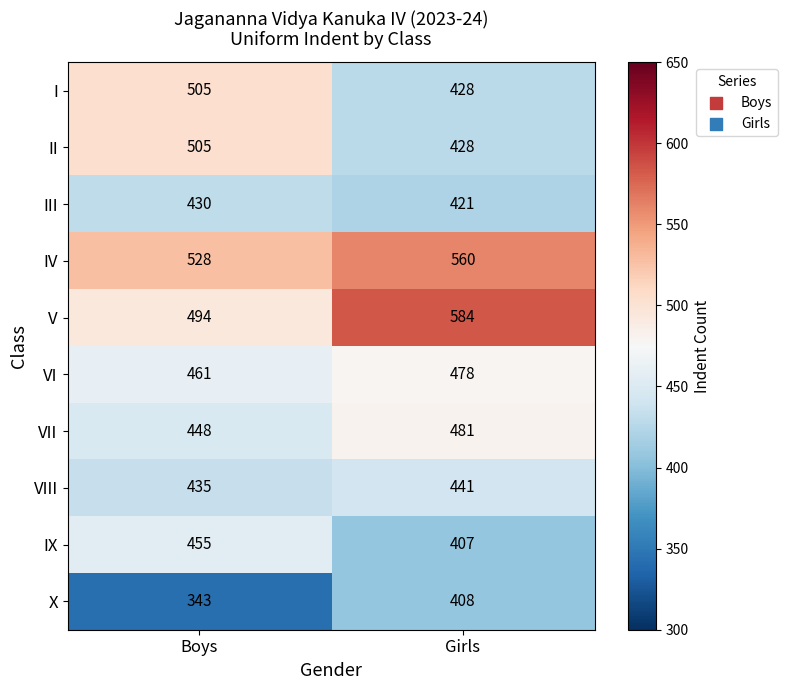

The II series shows 693 at Girls. True or false?

False